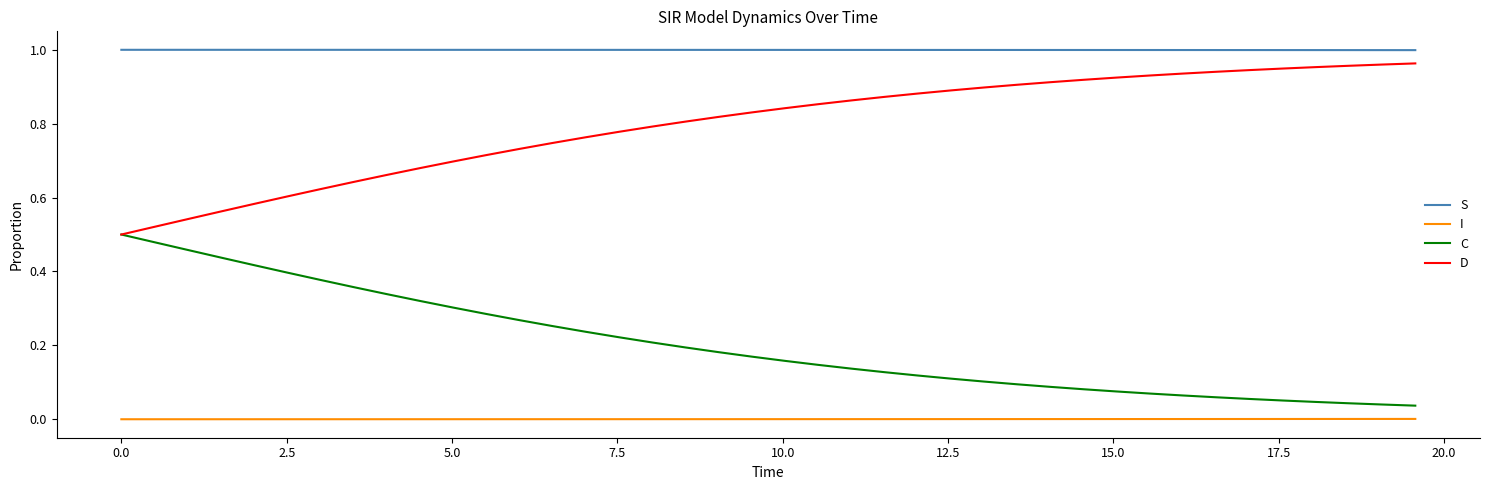

Rank the series by their average value, from lowest to highest.

I, C, D, S